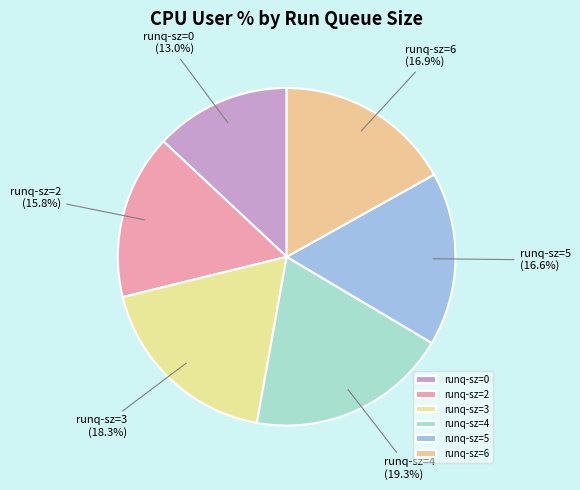

The runq-sz=4 slice represents 19% of the pie. True or false?

True